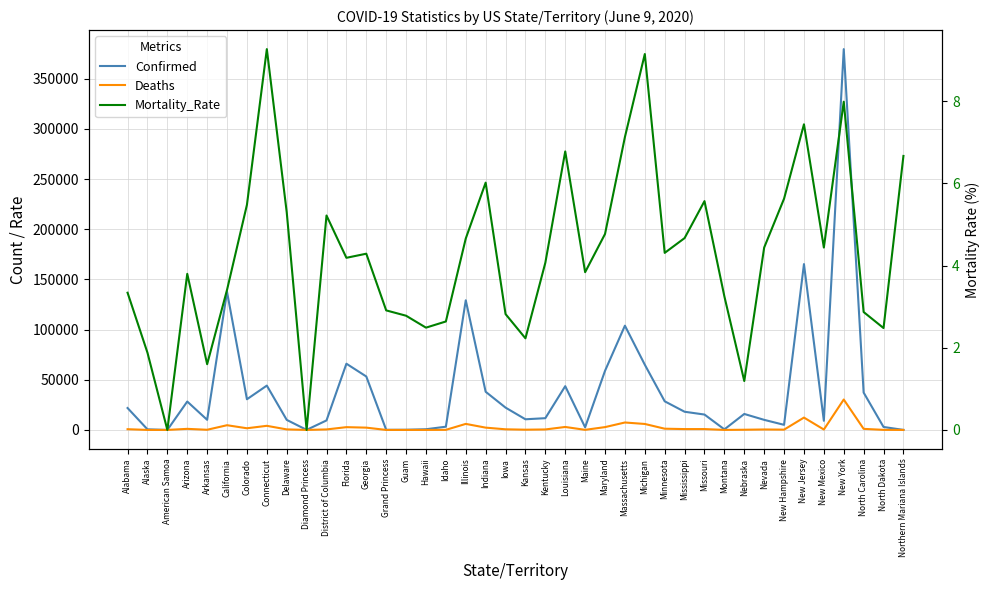

At which label is Mortality_Rate closest to 4?

Kentucky